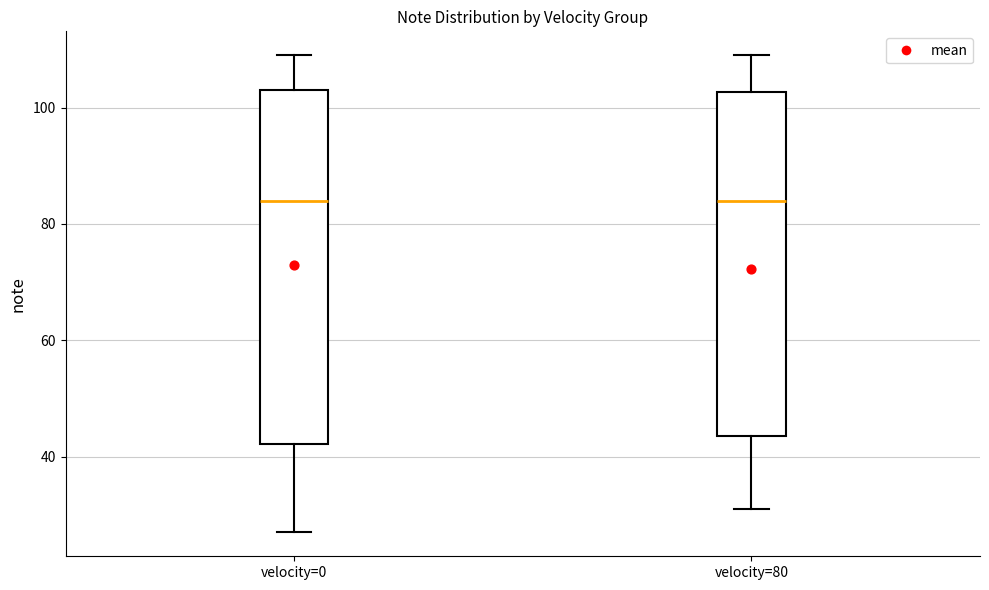

Reading left to right, read every box against the y-axis: the position of its median line, the range the box covers, and the ends of its whiskers. The values are not printed on the chart, so give them approximately, as read against the axis.

velocity=0: median 84, box 42 to 104, whiskers 28 to 110
velocity=80: median 84, box 44 to 102, whiskers 32 to 110